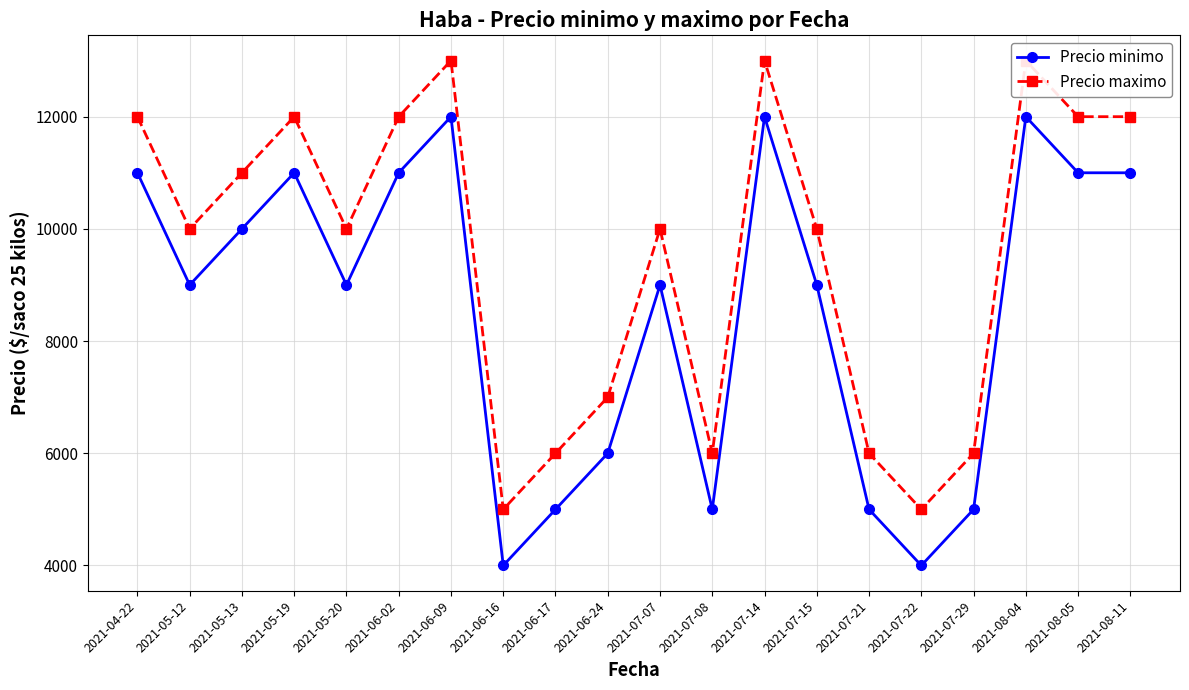

At 2021-06-16, list the series in order from largest to smallest.

Precio maximo, Precio minimo